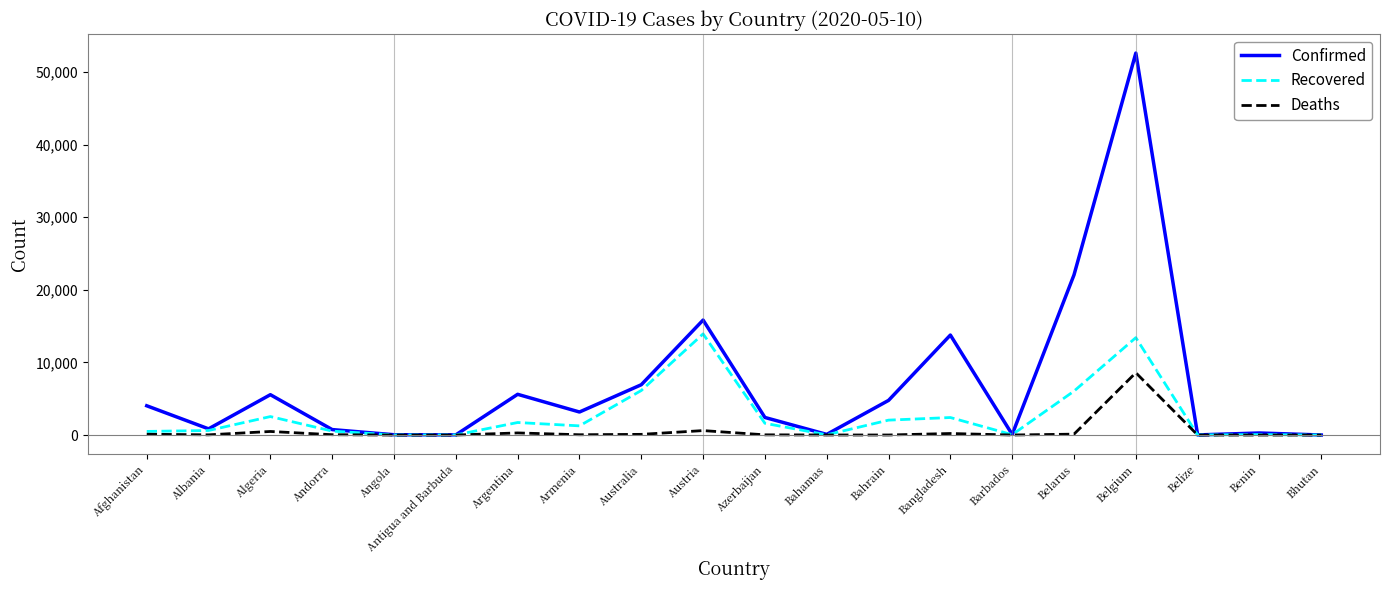

What is the difference between the maximum and minimum values in the Confirmed series?

52589